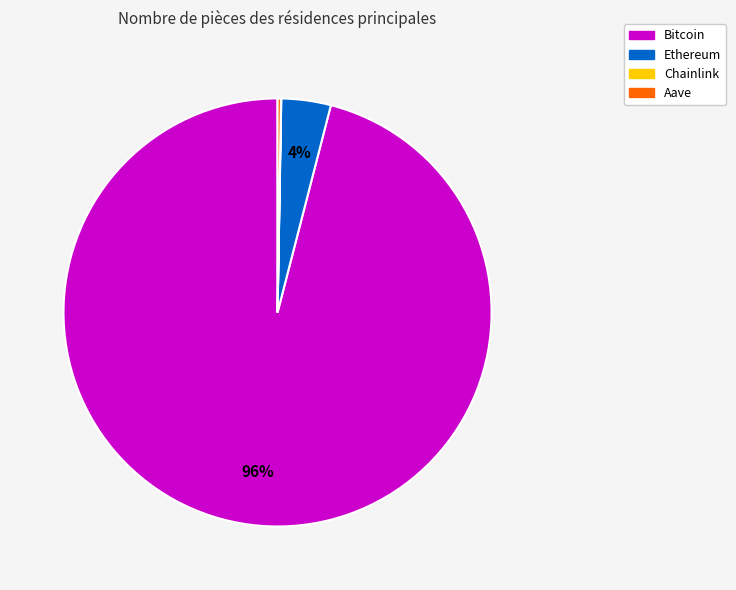

Is it true that Bitcoin is 81% of the pie?

False